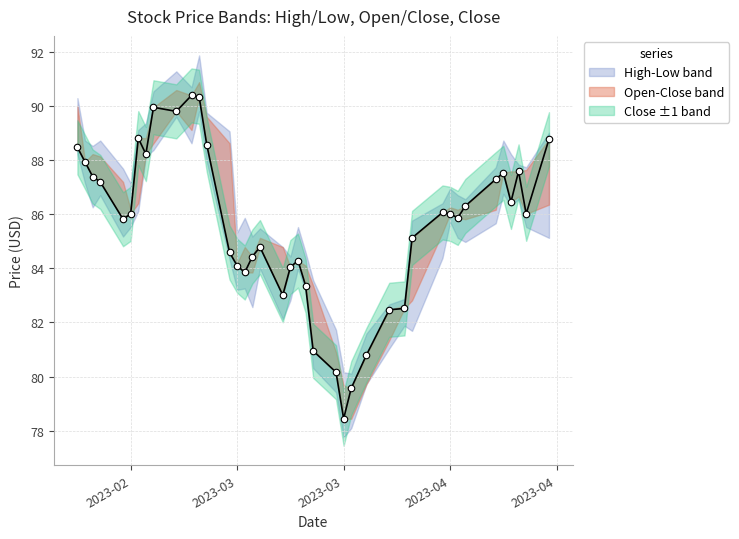

At how many categories does at least one series exceed 81?

38